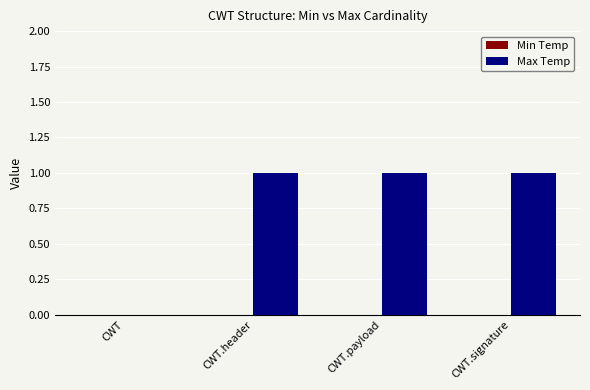

How many data points does each series have?

4